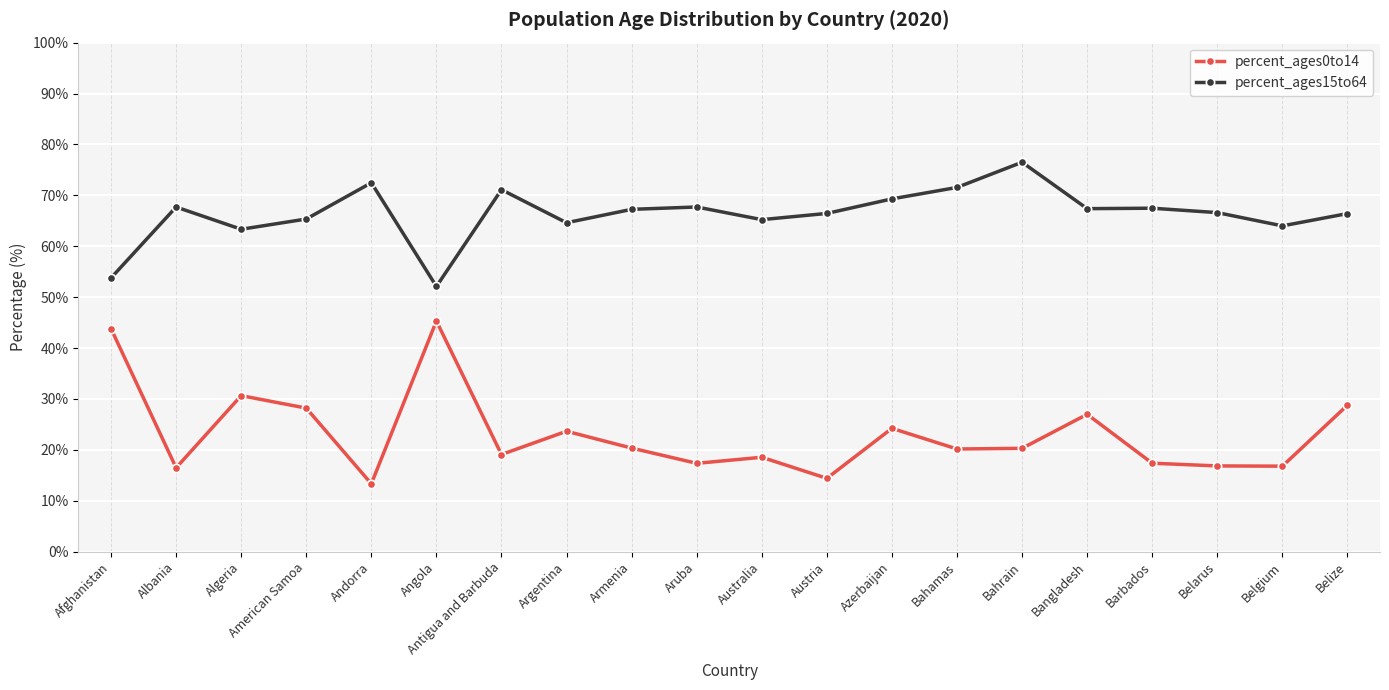

How many data points does each series have?

20